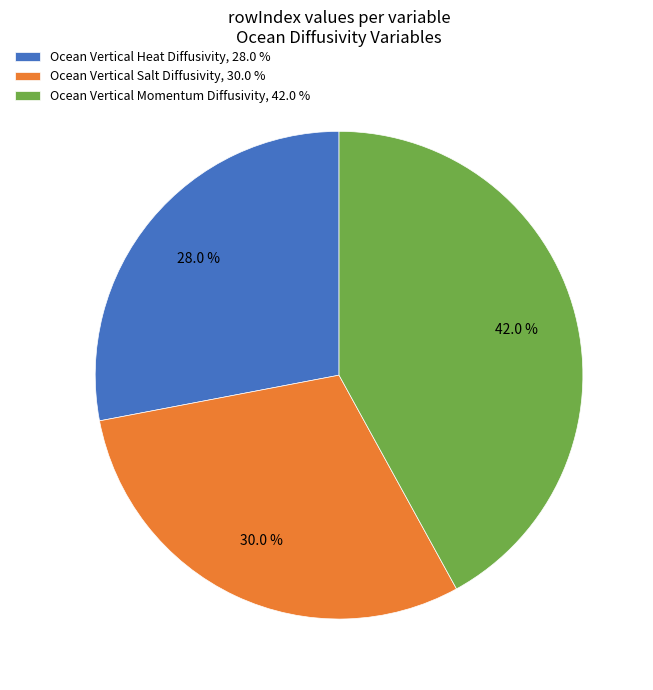

Does any single category account for the majority?

No